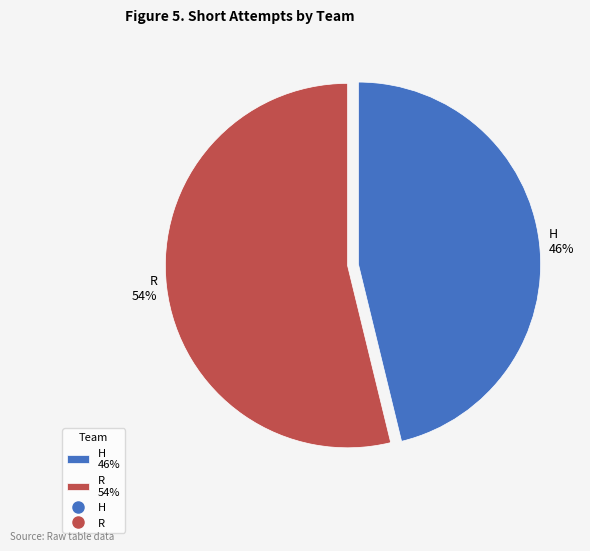

Which slice is the largest?

R